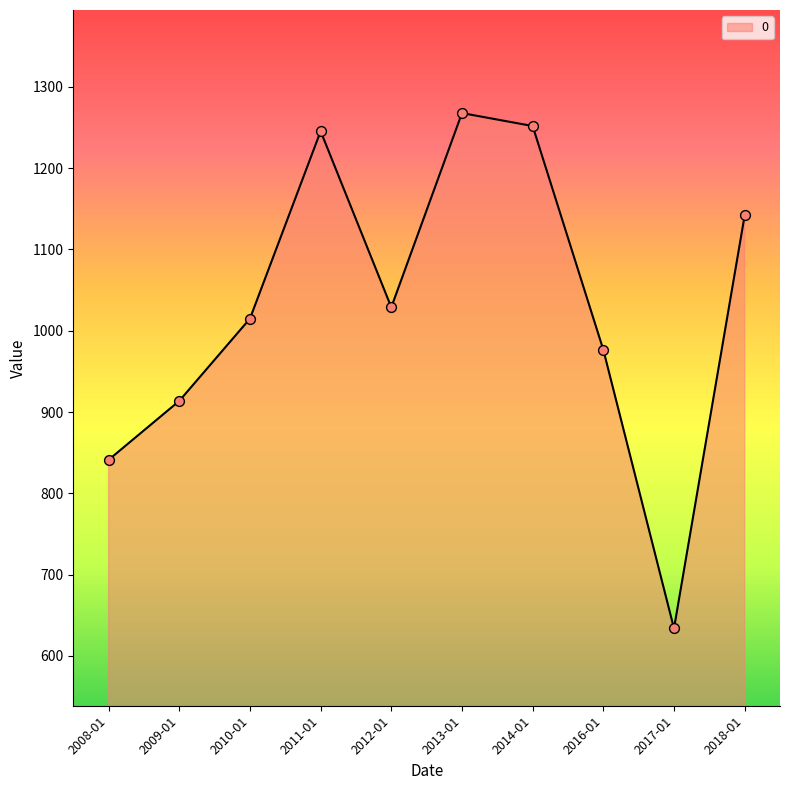

What is the change in value from 2011-01 to 2012-01?

-216.6